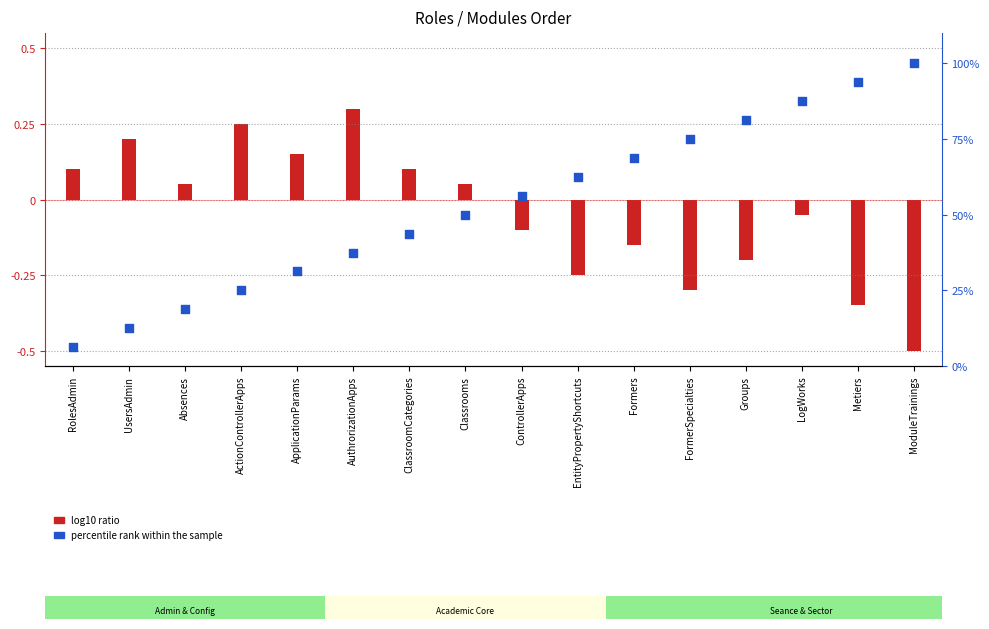

Which series contains the highest Y value?

percentile rank within the sample